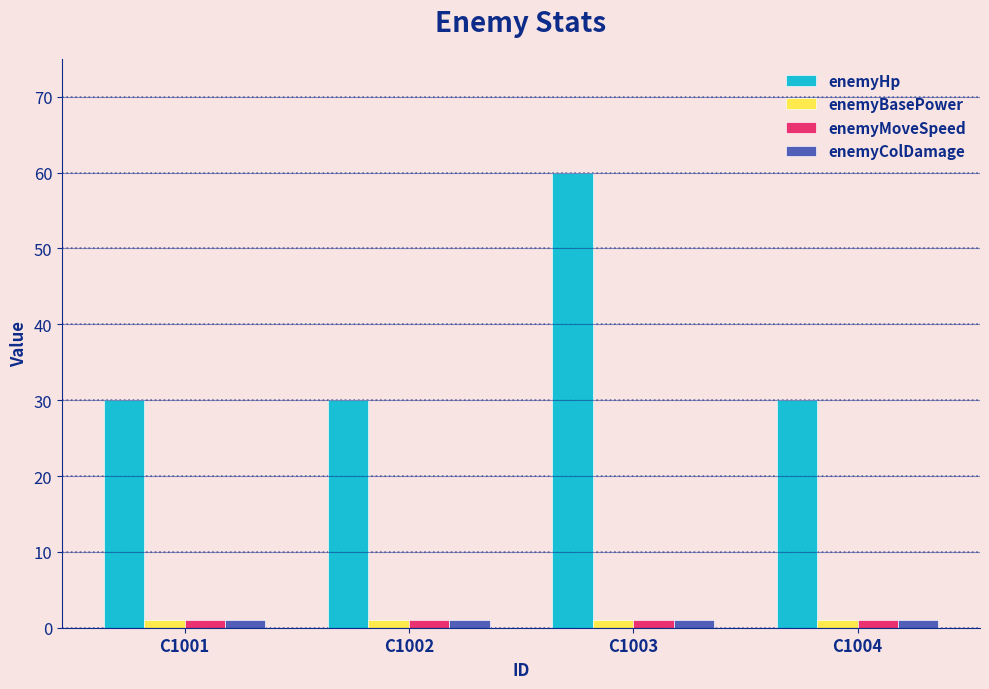

Is the value of enemyHp at C1003 greater than the value of enemyMoveSpeed at C1001?

Yes